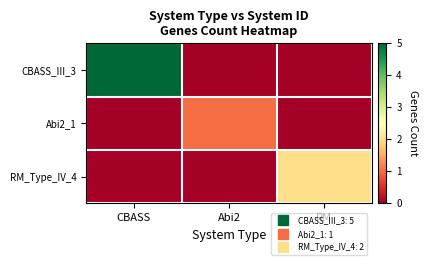

Reading left to right, what are all the values shown in this chart?

CBASS_III_3: CBASS=5	Abi2=0	RM=0
Abi2_1: CBASS=0	Abi2=1	RM=0
RM_Type_IV_4: CBASS=0	Abi2=0	RM=2